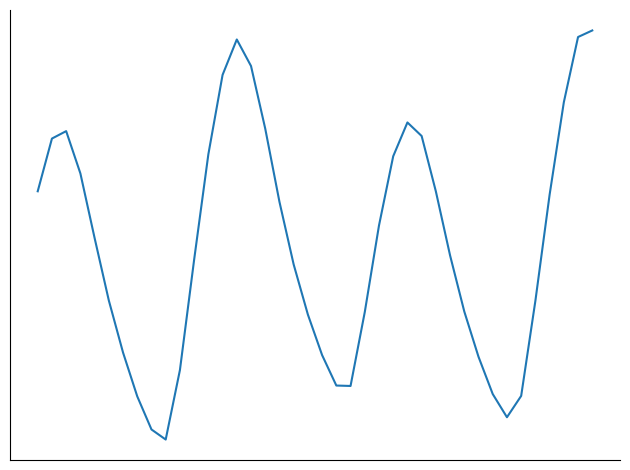

At which label is the value closest to 0?

6